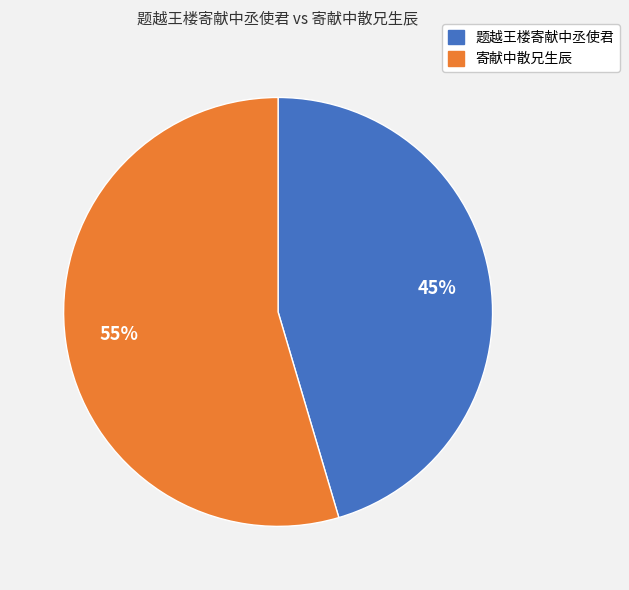

Which slice is the largest?

寄献中散兄生辰